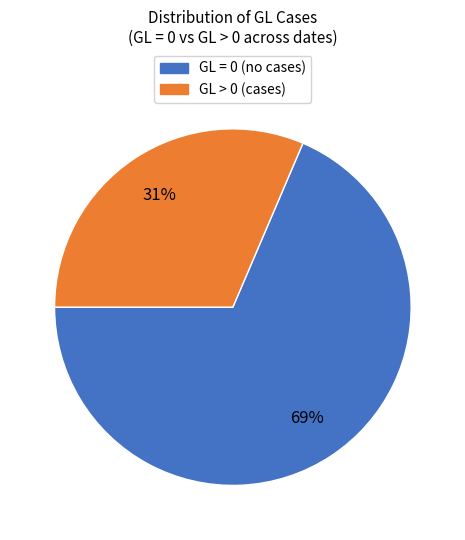

To the nearest percent, what is the average slice percentage?

50%